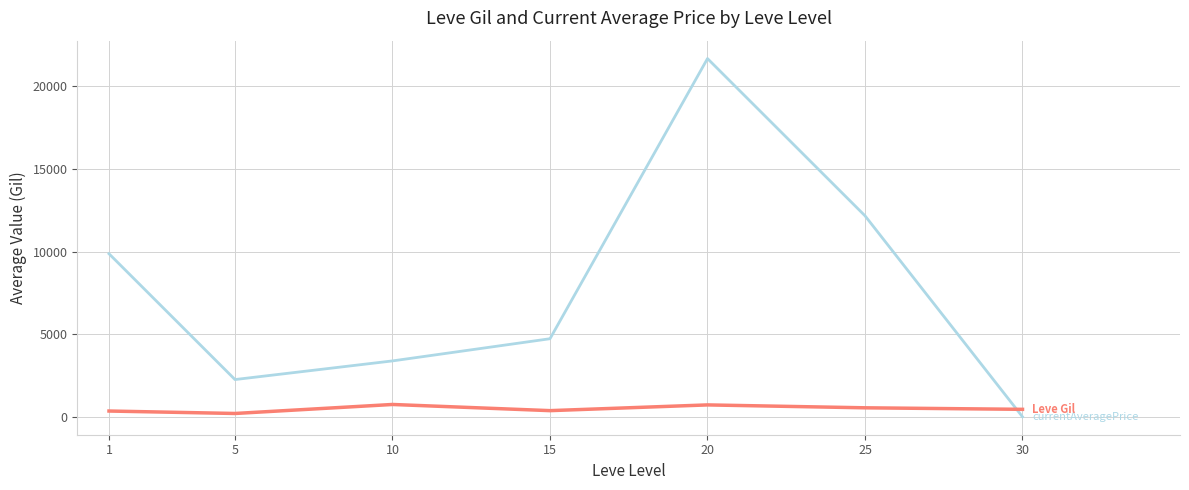

What is the maximum value shown in the chart?

21679.3